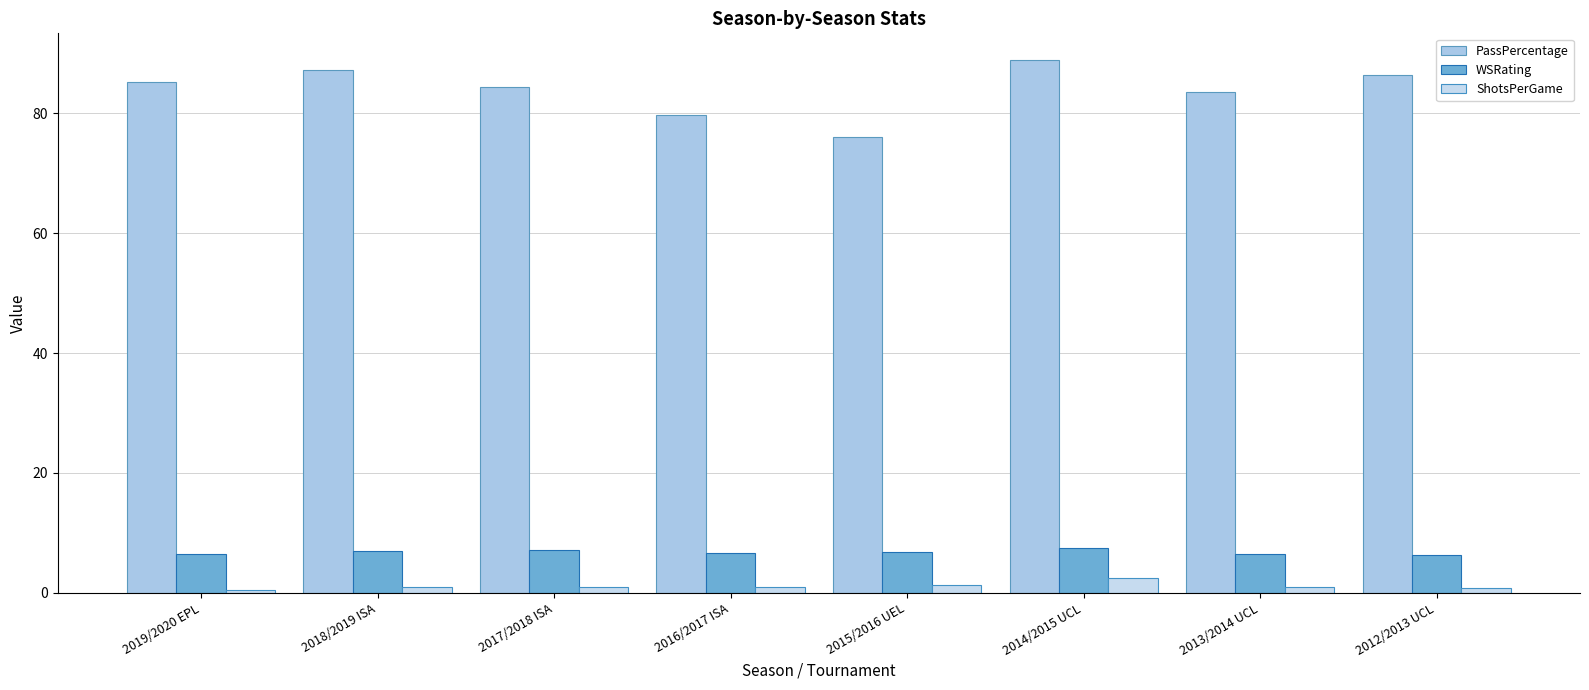

At 2017/2018 ISA, list the series in order from smallest to largest.

ShotsPerGame, WSRating, PassPercentage